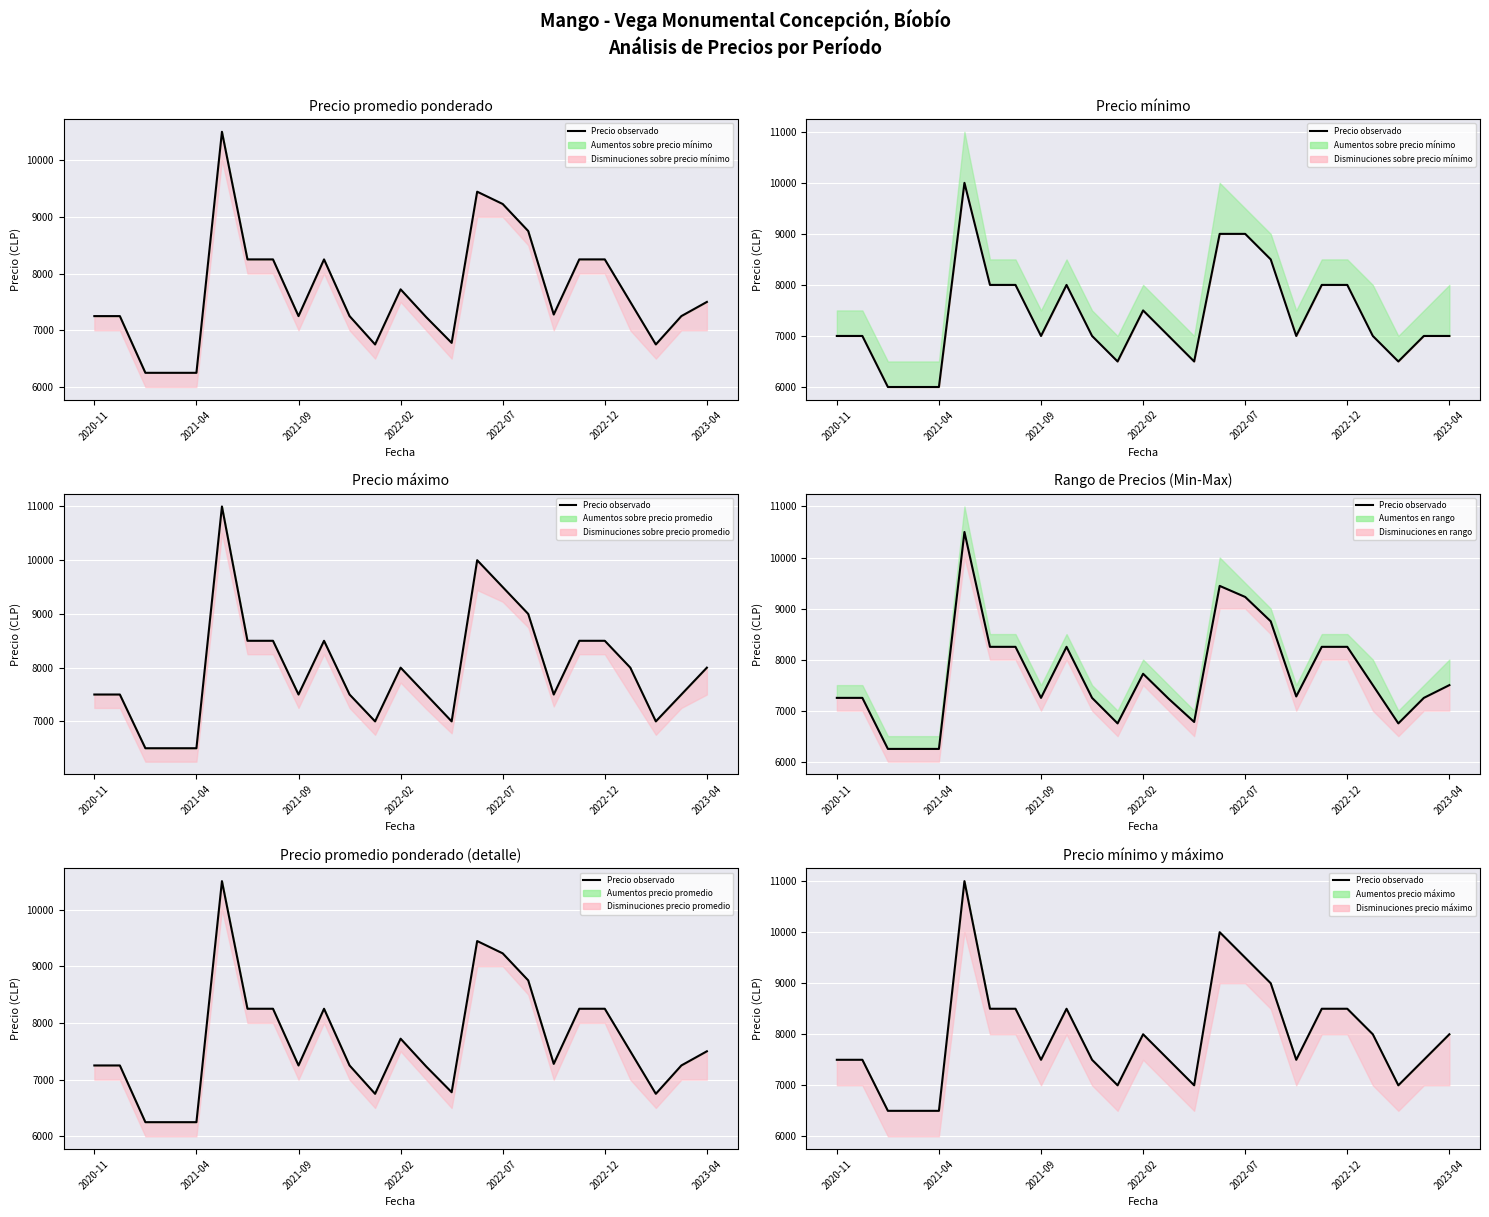

Reading left to right, what are all the values shown in this chart?

7500	7500	6500	6500	6500	11000	8500	8500	7500	8500	7500	7000	8000	7500	7000	10000	9500	9000	7500	8500	8500	8000	7000	7500	8000